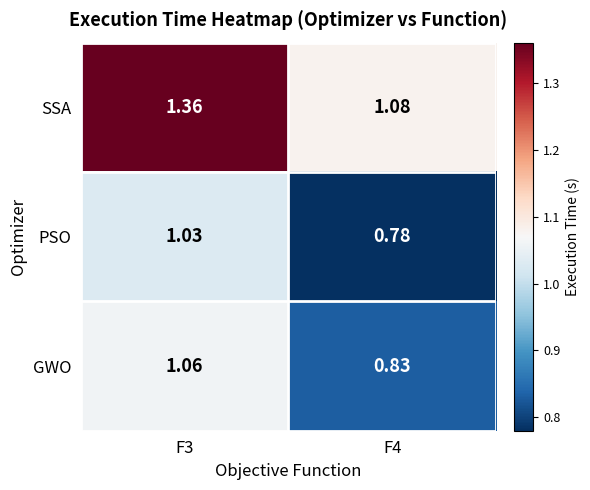

Between F3 and F4, which series saw the biggest shift?

SSA